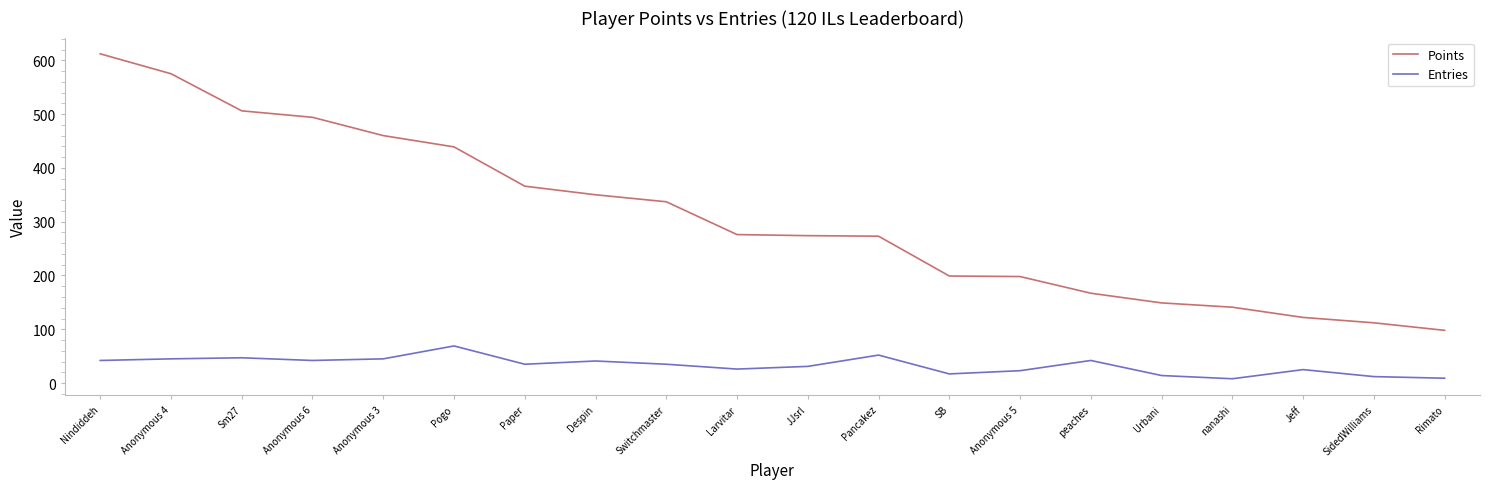

True or false: Entries and Points intersect in this chart.

False